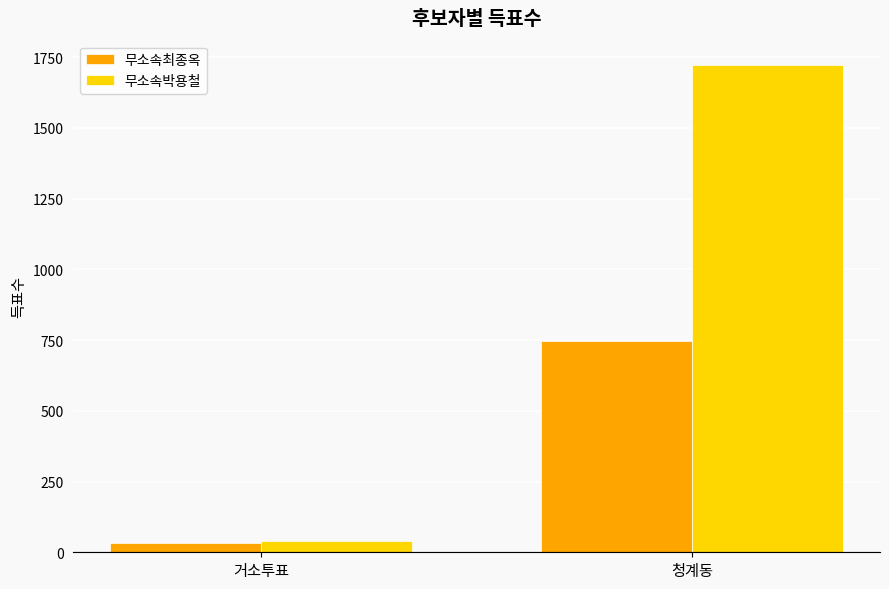

The value of 무소속박용철 at 청계동 is 1722. True or false?

True